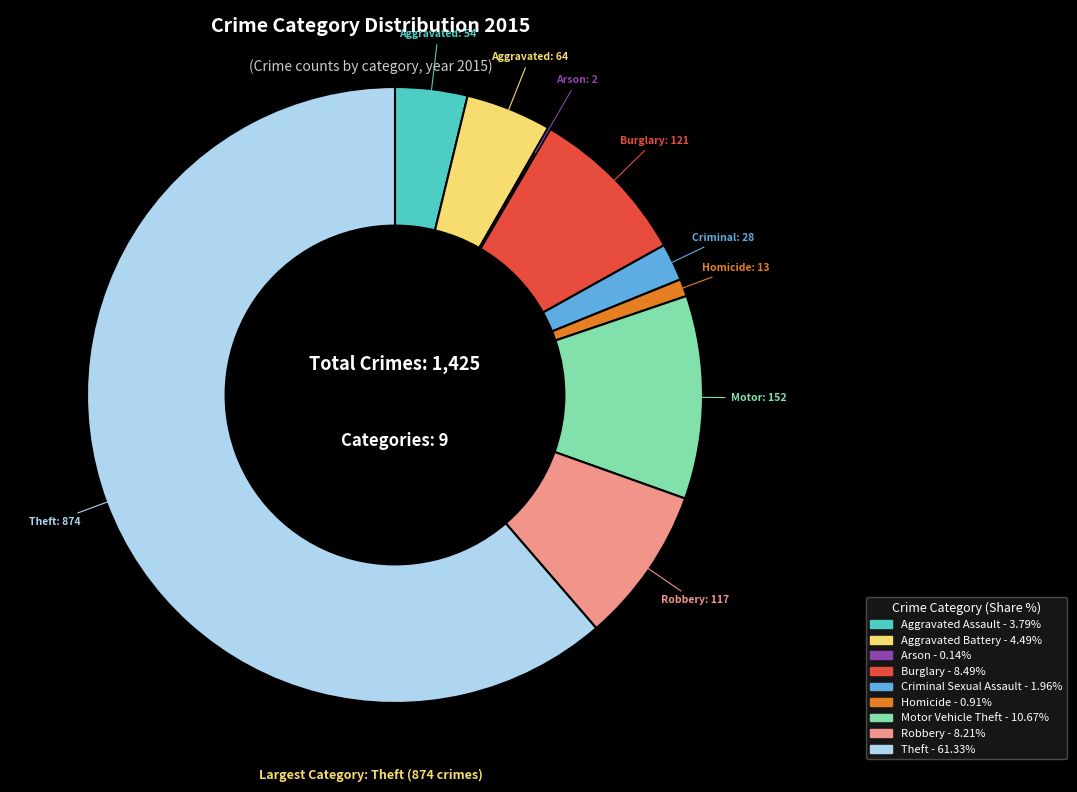

Does Theft represent more than half of the total?

Yes